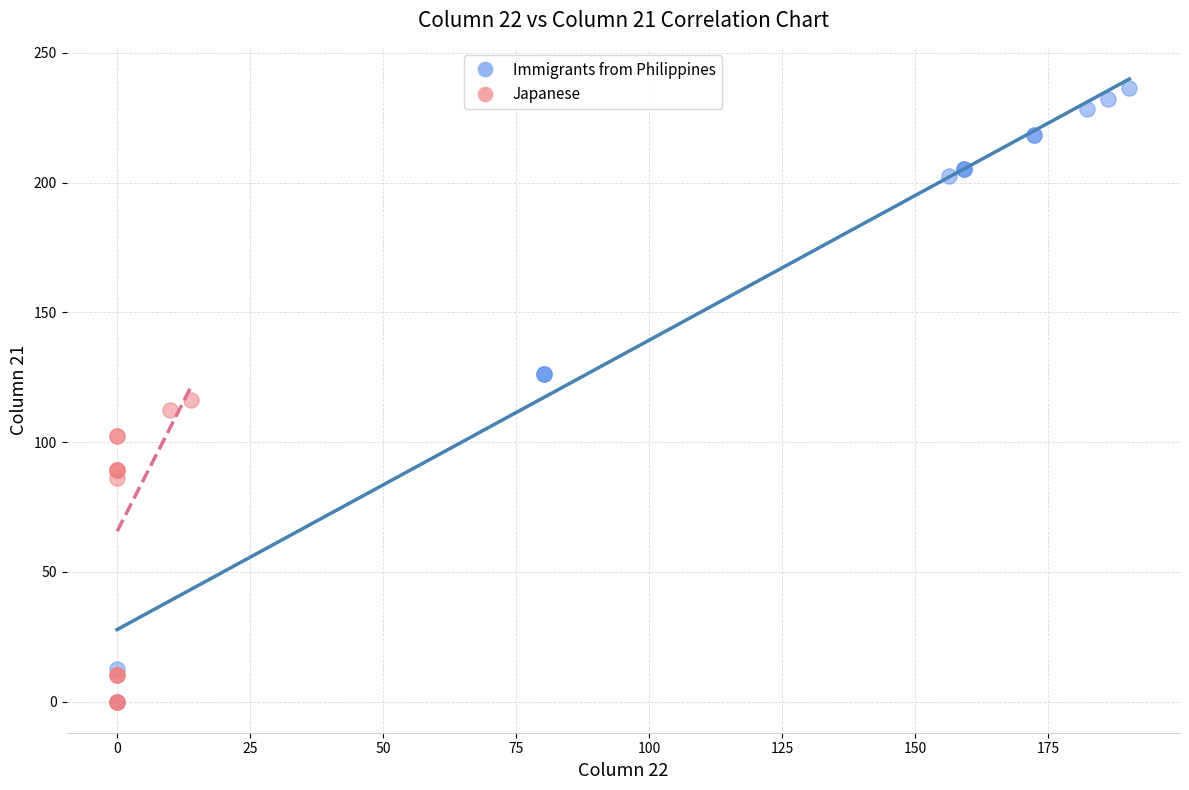

Which series reaches the maximum Y coordinate?

Immigrants from Philippines